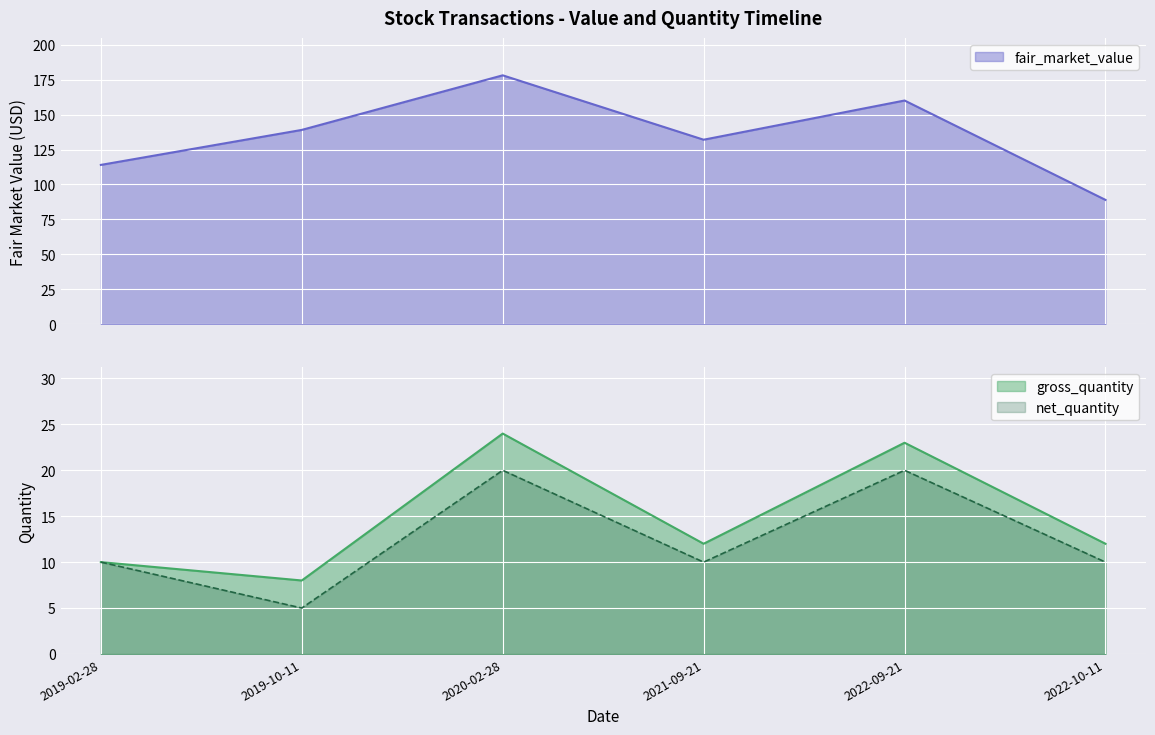

Rank the categories by fair_market_value value from lowest to highest.

2022-10-11, 2019-02-28, 2021-09-21, 2019-10-11, 2022-09-21, 2020-02-28